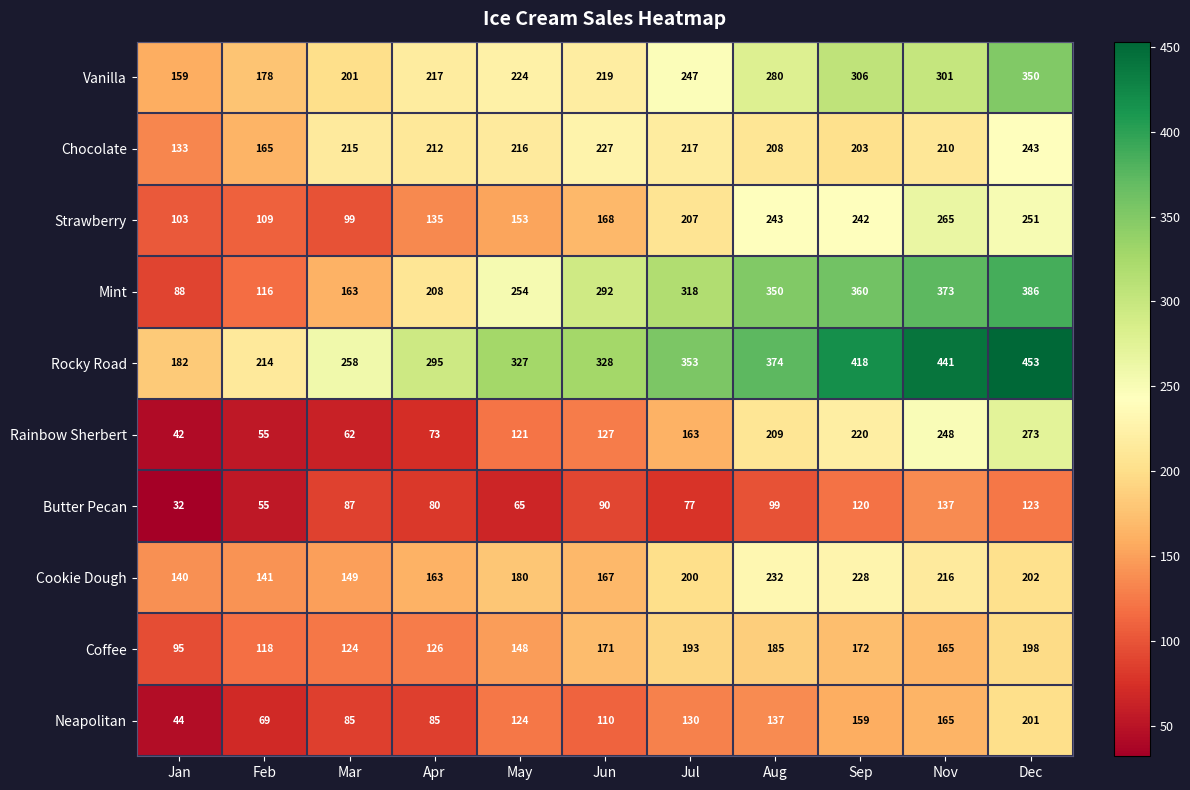

What is the minimum value shown in the chart?

32